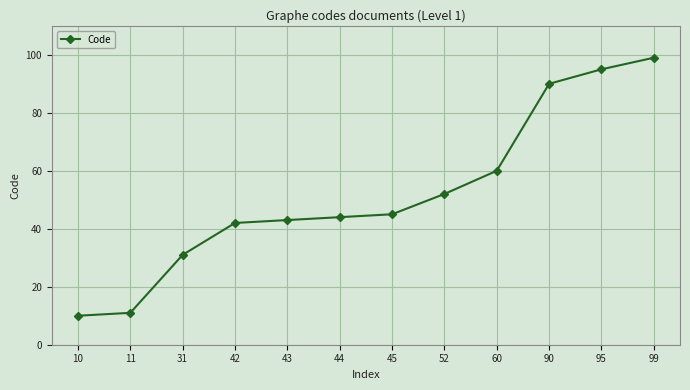

The chart shows a value of 11 at 11. True or false?

True